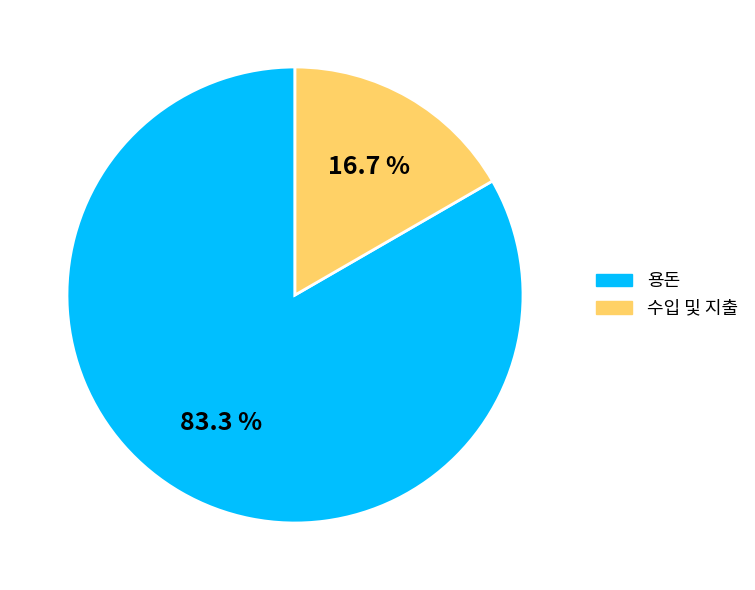

Count the number of slices in the pie.

2